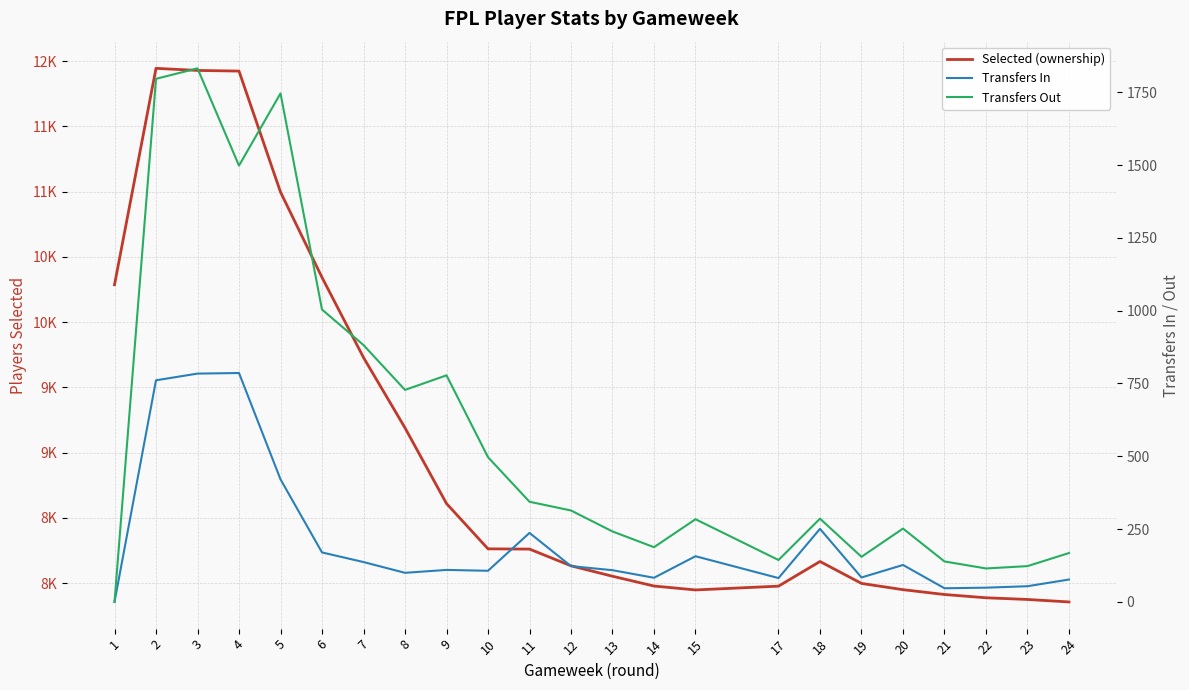

Reading right to left, what are all the values shown in this chart?

Selected (ownership): 7856	7875	7888	7913	7950	7998	8166	7977	7948	7978	8053	8133	8261	8263	8610	9190	9729	10343	10997	11924	11929	11945	10287
Transfers In: 77	54	49	47	127	84	251	82	157	83	109	123	237	107	110	100	137	170	421	786	784	761	0
Transfers Out: 168	123	115	139	252	155	286	144	284	188	242	314	344	497	778	728	882	1004	1746	1498	1832	1796	0